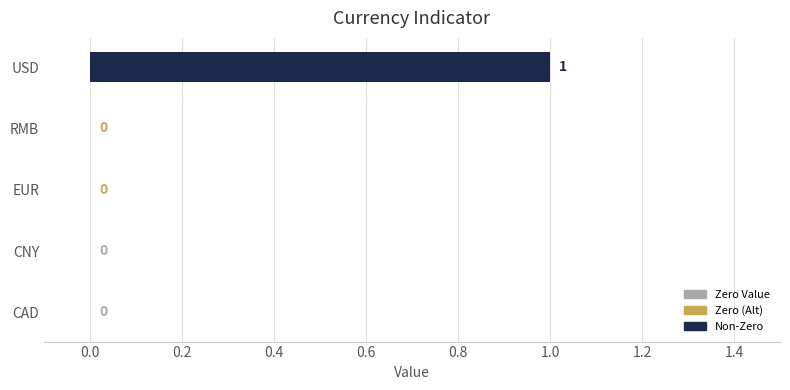

Between EUR and USD, which is larger?

USD